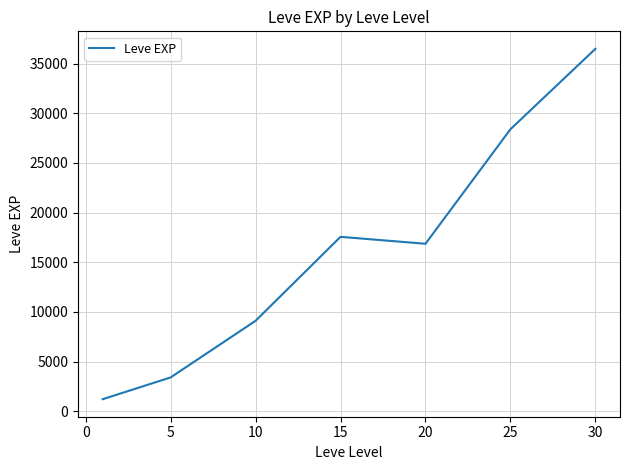

What is the greatest value displayed?

36492.5